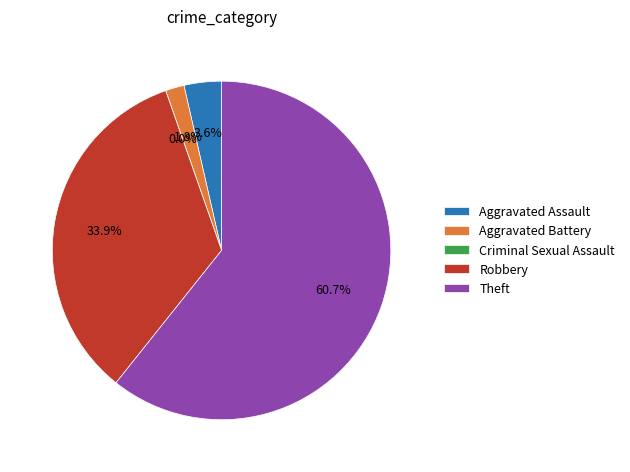

To the nearest percent, what portion does Robbery represent?

34%